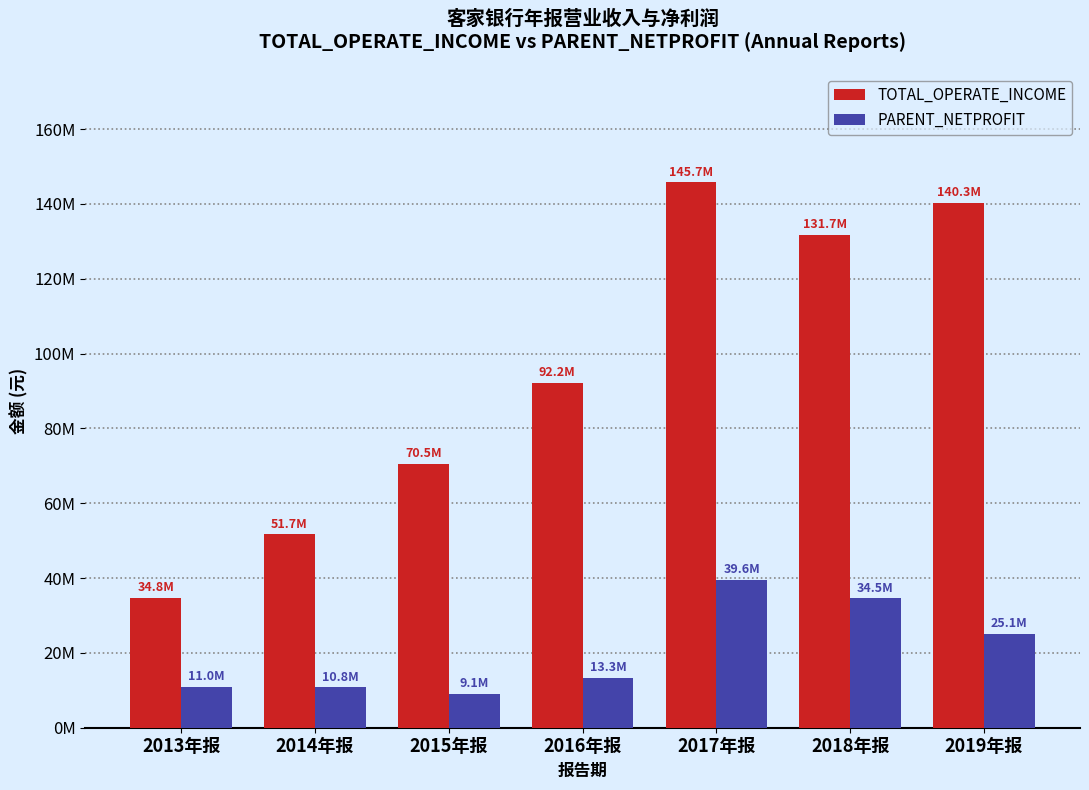

What is the sum of the PARENT_NETPROFIT values at 2015年报 and 2019年报?

34271489.0